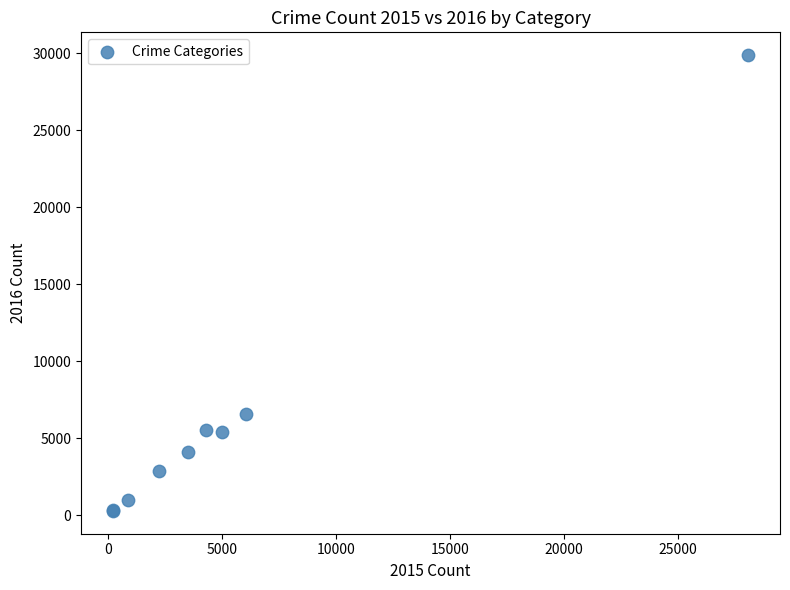

What Y value in the scatter plot is closest to 15078?

6591